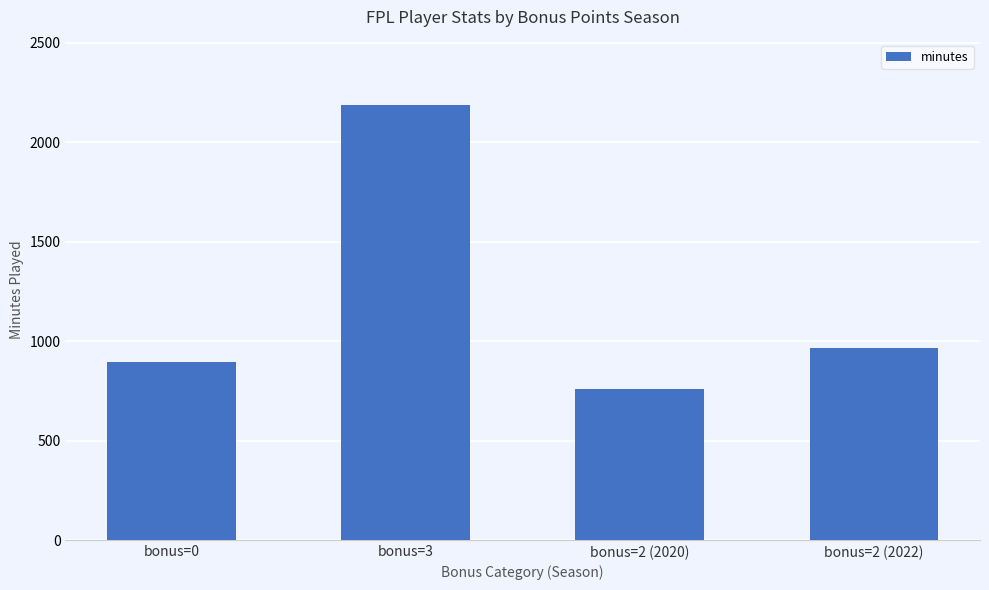

What is the difference between the second highest and second lowest values?

70